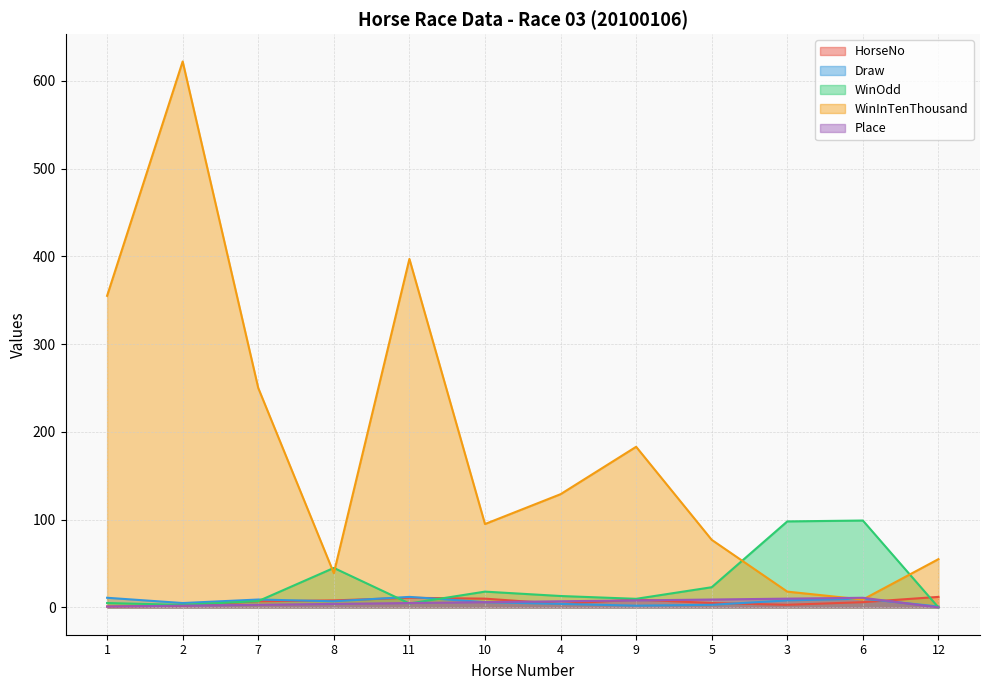

Reading left to right, list all the values displayed in this chart.

HorseNo: 1=1.0	2=2.0	7=7.0	8=8.0	11=11.0	10=10.0	4=4.0	9=9.0	5=5.0	3=3.0	6=6.0	12=12.0
Draw: 1=11.0	2=5.0	7=9.0	8=7.0	11=12.0	10=6.0	4=4.0	9=2.0	5=3.0	3=8.0	6=10.0	12=1.0
WinOdd: 1=5.0	2=2.9	7=7.2	8=45.0	11=4.5	10=18.0	4=13.0	9=9.8	5=23.0	3=98.0	6=99.0	12=0.0
WinInTenThousand: 1=355.0	2=622.0	7=250.0	8=39.0	11=397.0	10=95.0	4=129.0	9=183.0	5=77.0	3=18.0	6=9.0	12=55.0
Place: 1=1.0	2=2.0	7=3.0	8=4.0	11=5.0	10=6.0	4=7.0	9=8.0	5=9.0	3=10.0	6=11.0	12=0.0